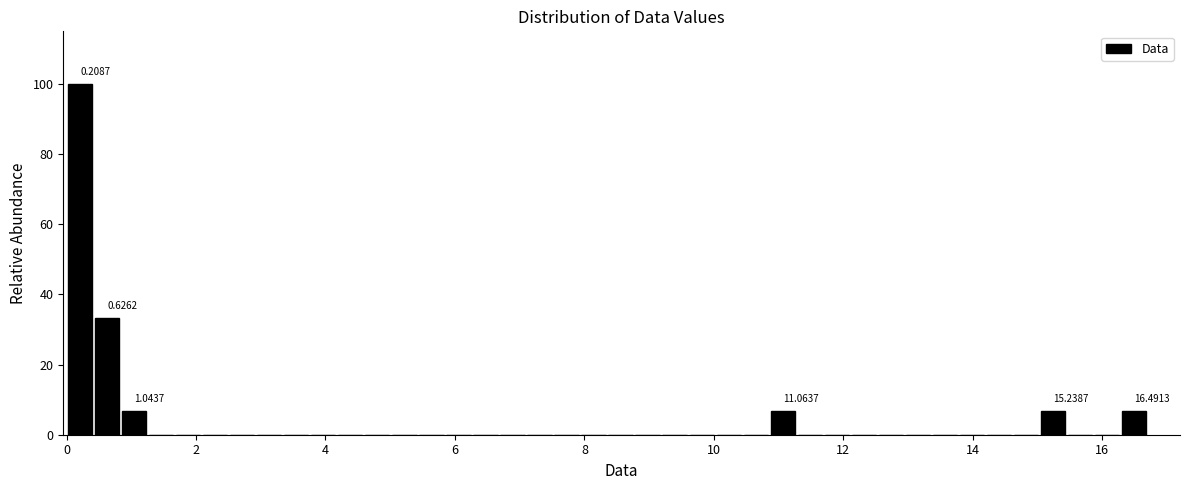

Read against the x-axis, roughly where is the centre of the tallest bar?

0.2